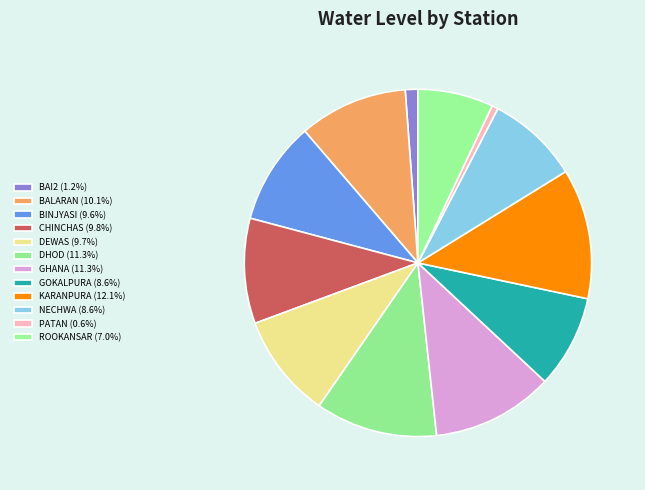

Combined, what portion of the pie is NECHWA and GOKALPURA?

17.2%